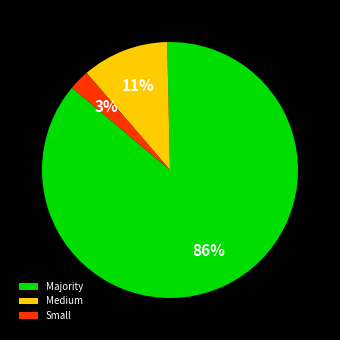

Count the number of slices in the pie.

3